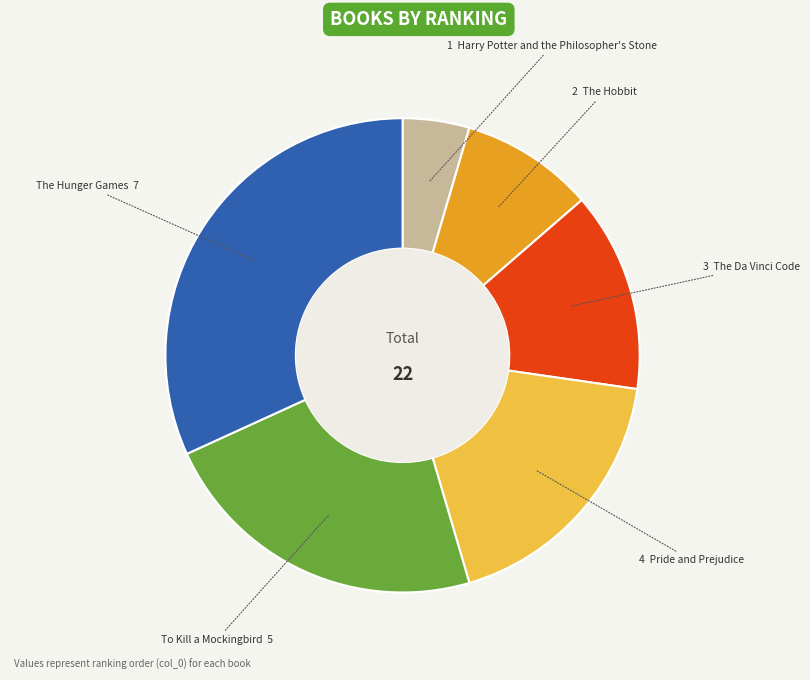

Does any single category account for the majority?

No